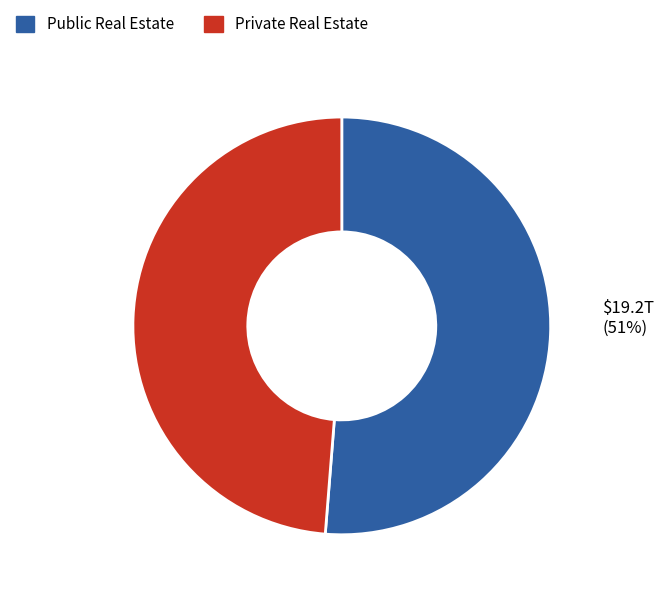

To the nearest percent, what is the average slice percentage?

50%